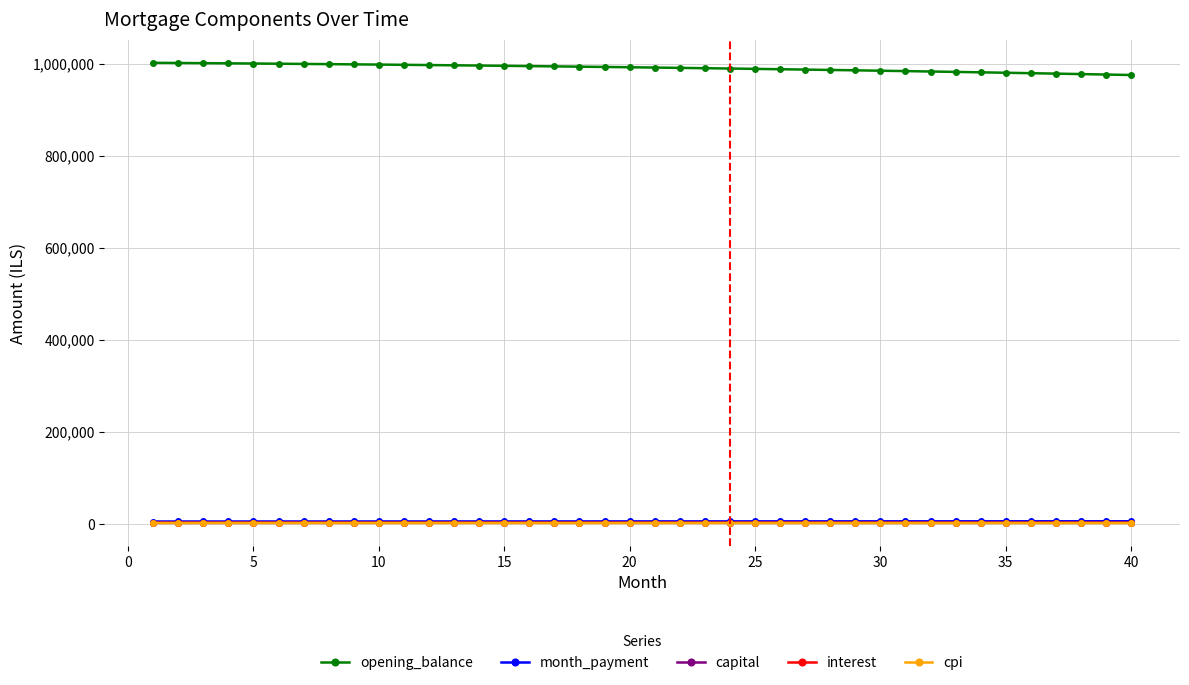

Which series has the largest total across all categories?

opening_balance